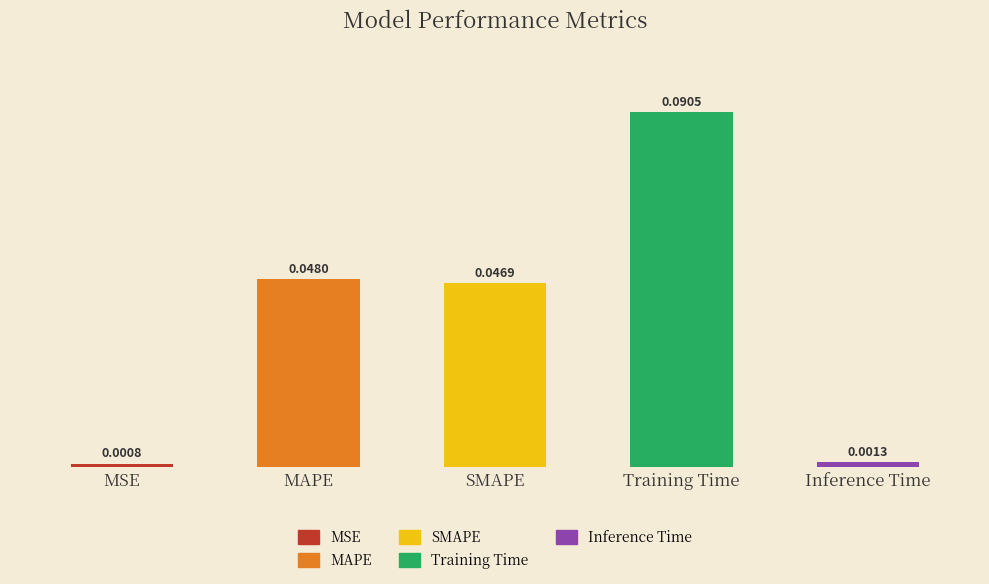

Are the bars horizontal?

No